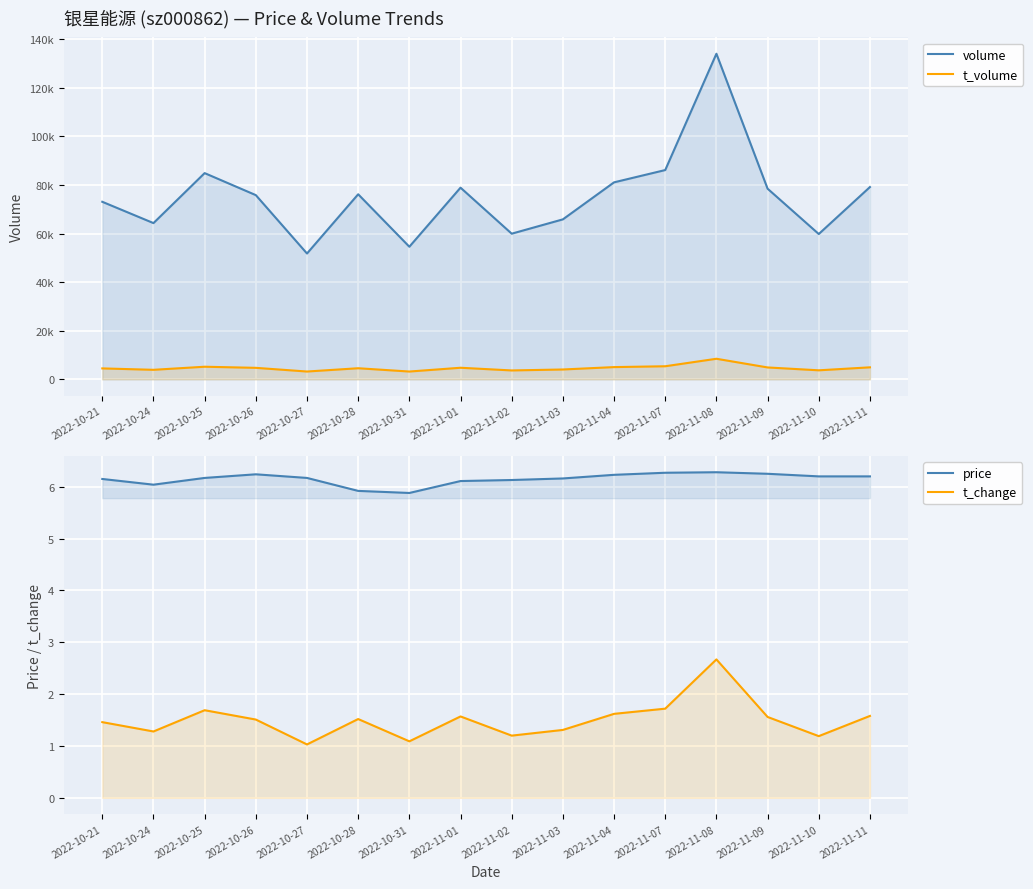

How many data points in t_volume are above 4735?

7